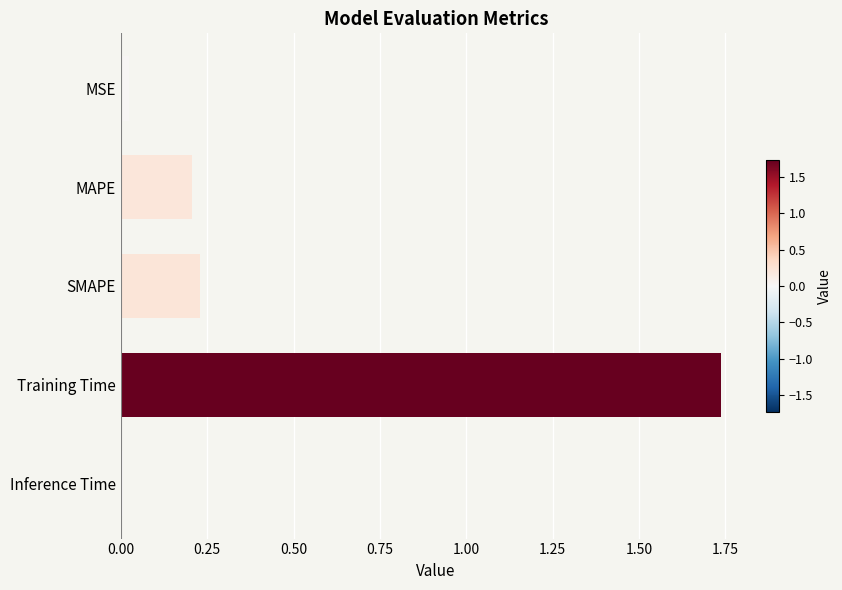

Where is the data nearest to the value 0?

Inference Time